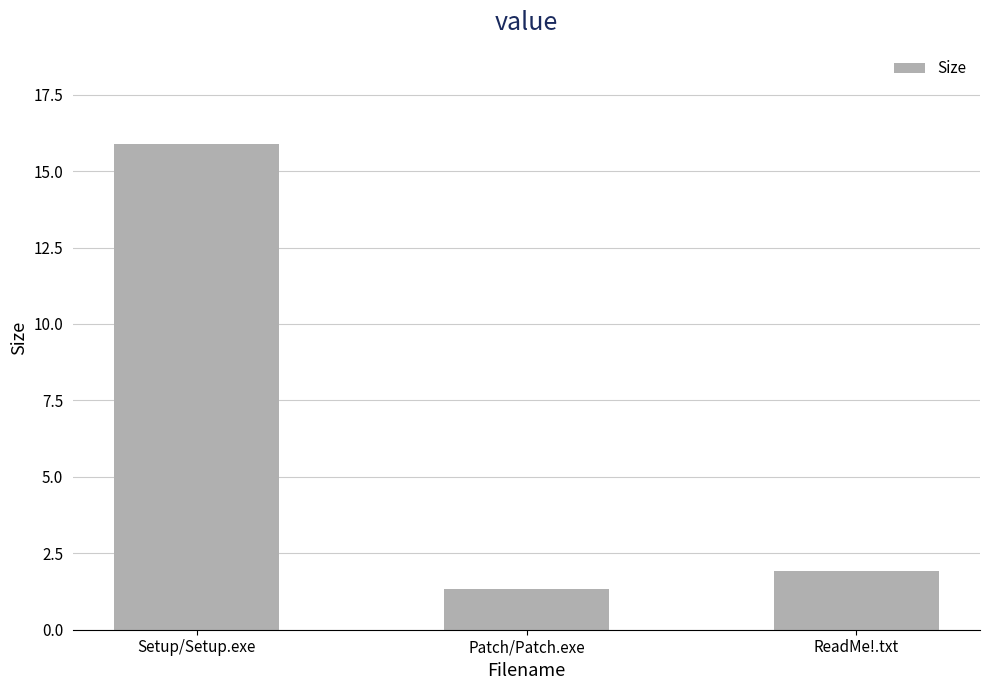

What position from the left is Setup/Setup.exe?

1